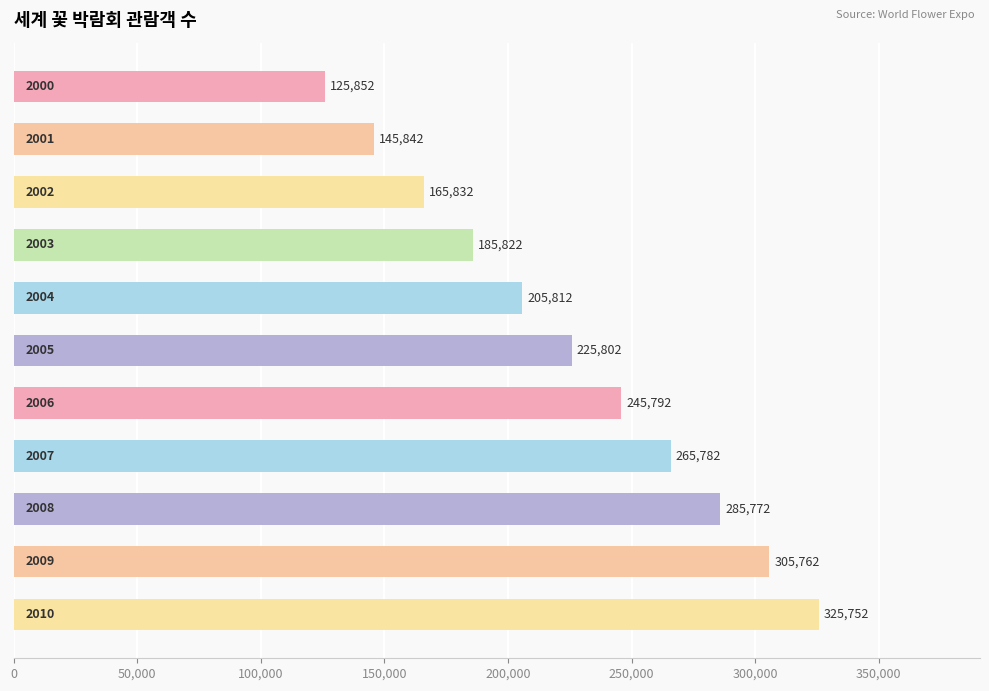

What is the value of the 4th bar from the top?

185822